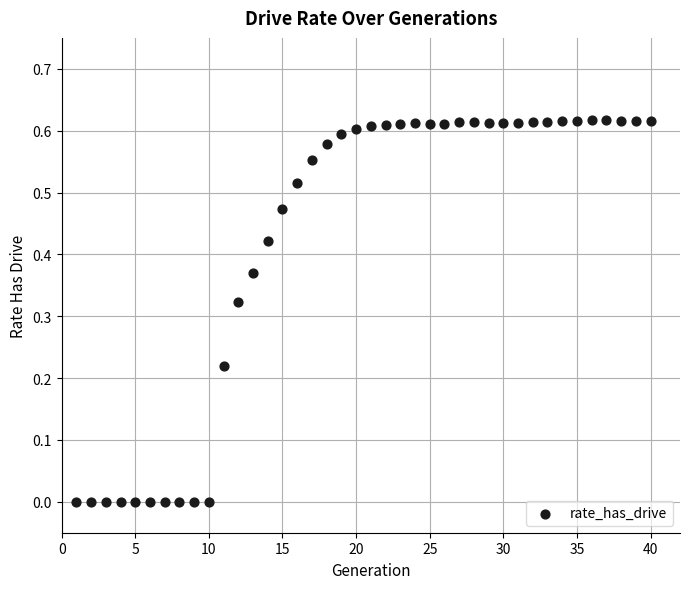

What is the range of X values (max minus min)?

39.0